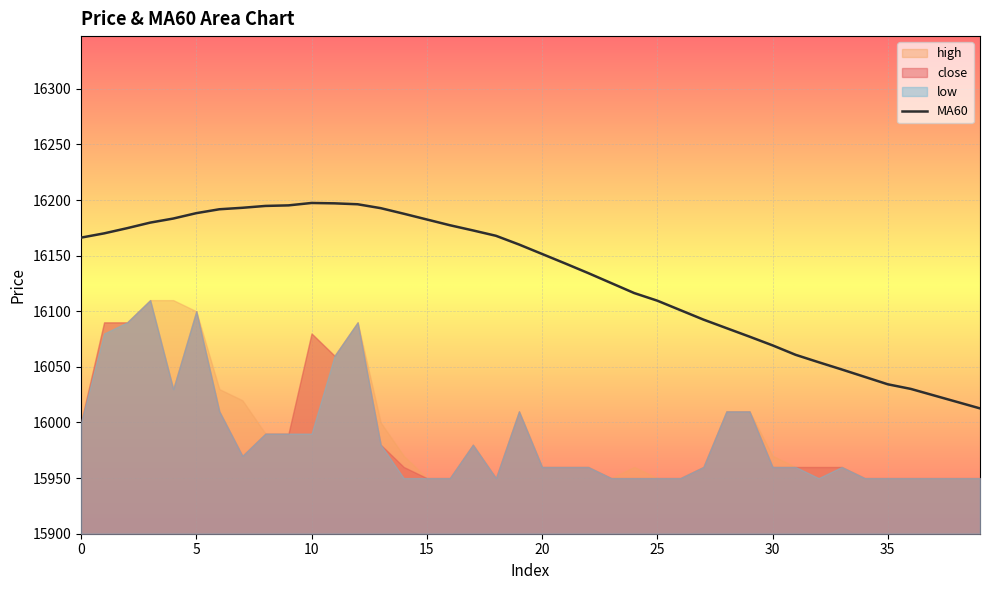

The MA60 series shows 16034.3 at 35. True or false?

True